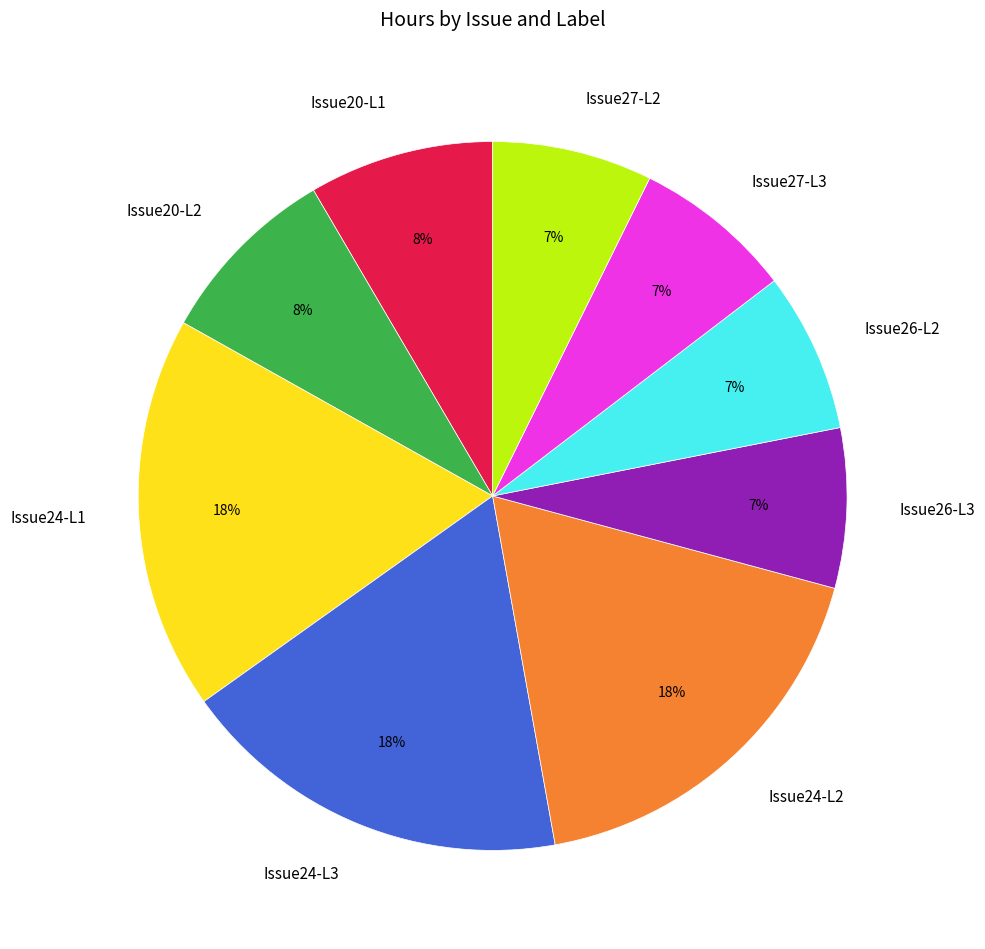

Do Issue24-L1 and Issue26-L3 together represent more than half of the pie?

No